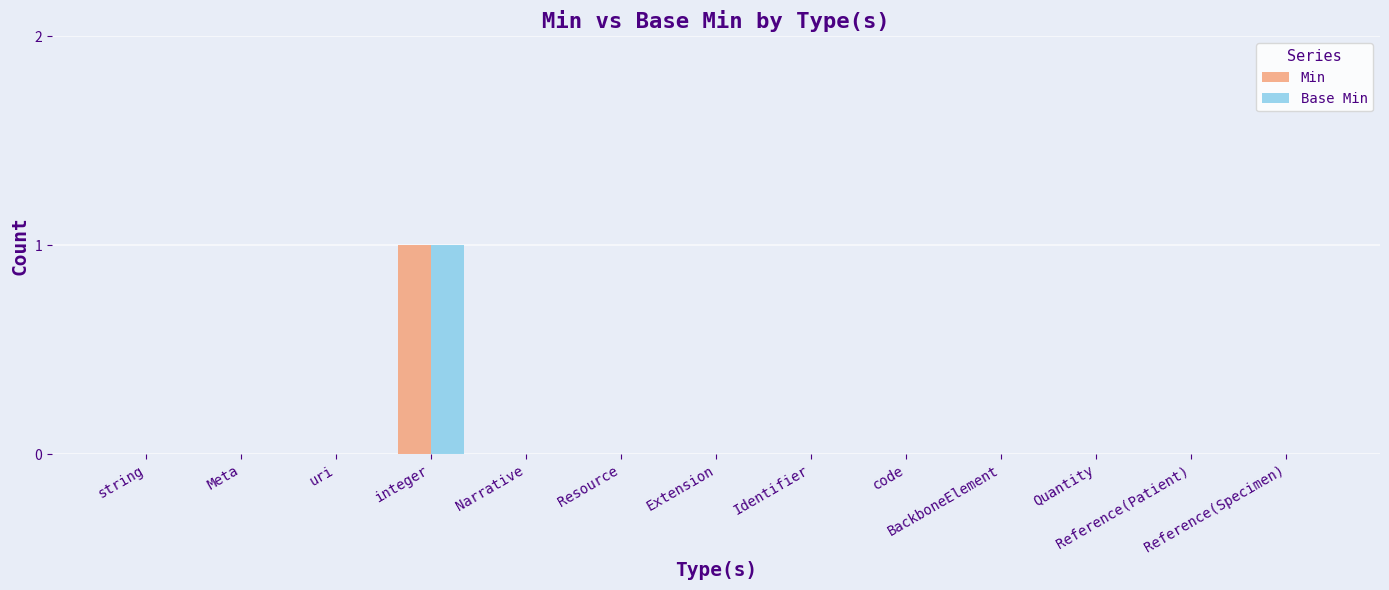

How many Min values are between 0 and 1?

13